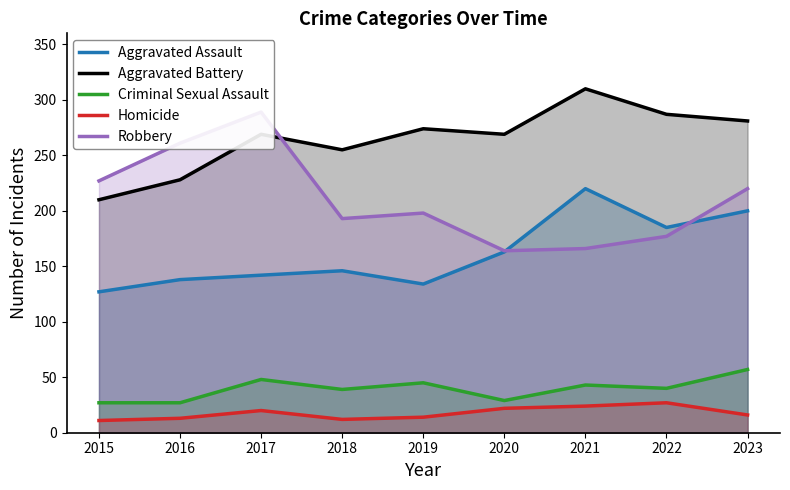

The Aggravated Battery series shows 210 at 2015. True or false?

True